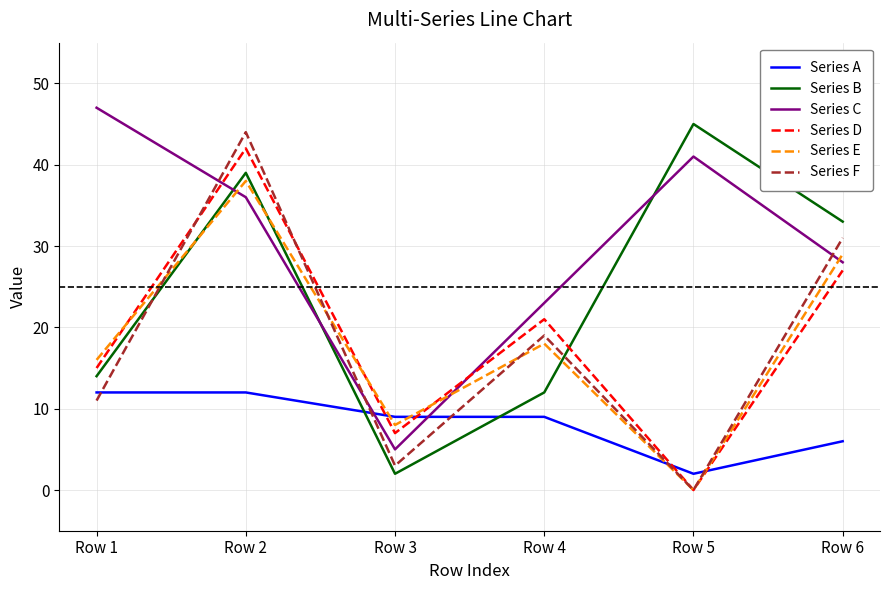

Reading left to right, extract all data points from this chart.

Series A: 12	12	9	9	2	6
Series B: 14	39	2	12	45	33
Series C: 47	36	5	23	41	28
Series D: 15	42	7	21	0	27
Series E: 16	38	8	18	0	29
Series F: 11	44	3	19	0	31